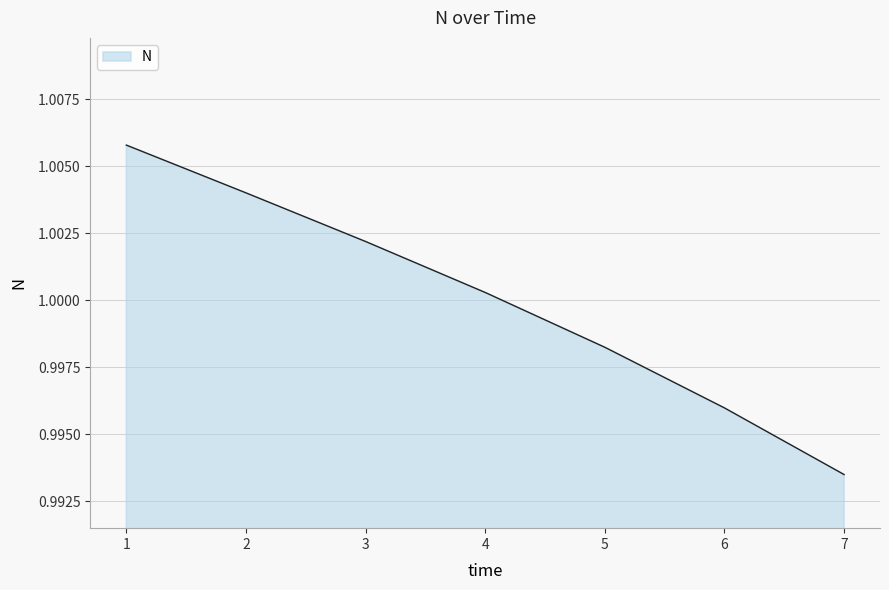

Rank the categories by value from lowest to highest.

7, 6, 5, 4, 3, 2, 1